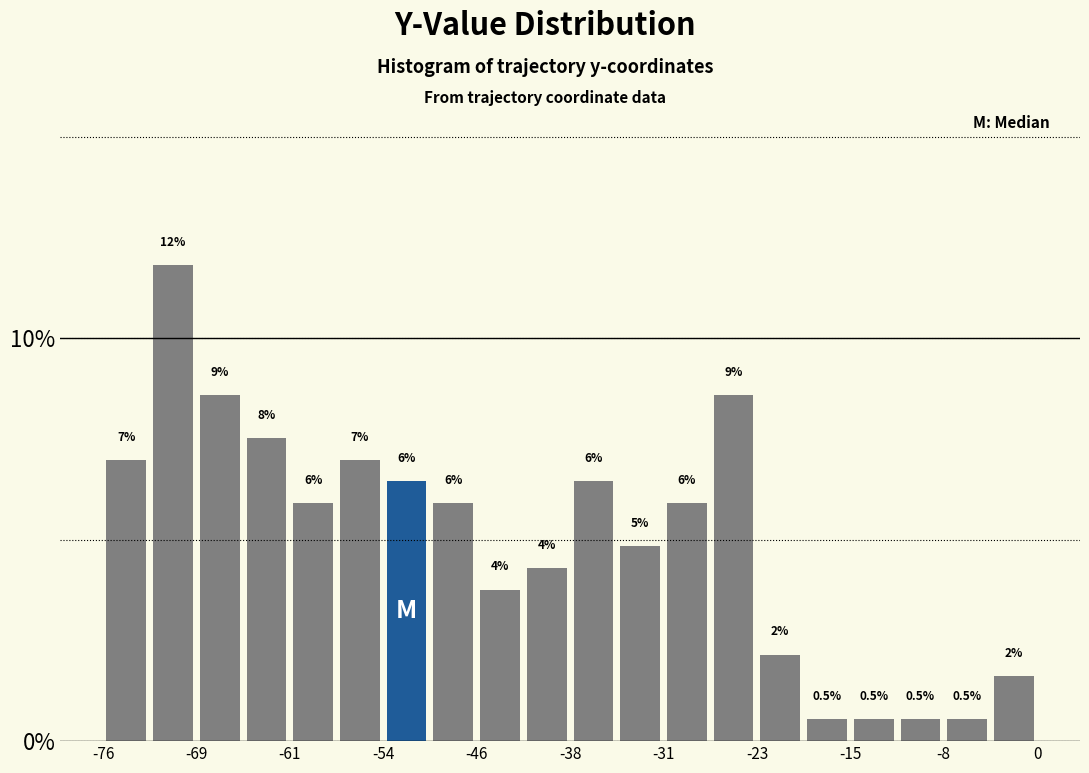

Read against the x-axis, roughly where is the centre of the tallest bar?

-71